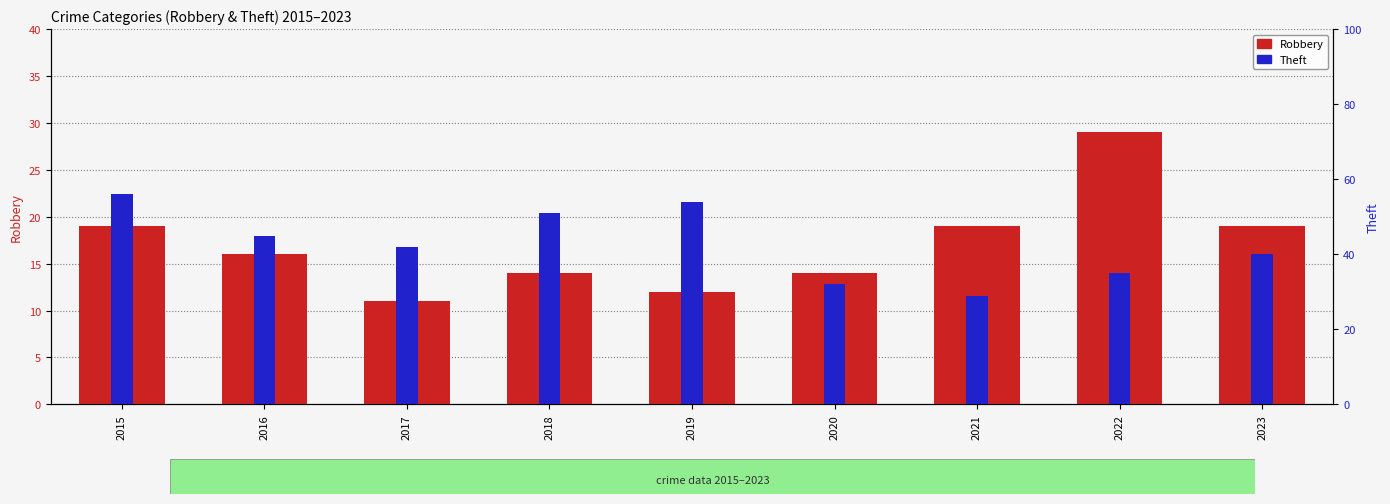

Which series has the widest spread of values?

Theft